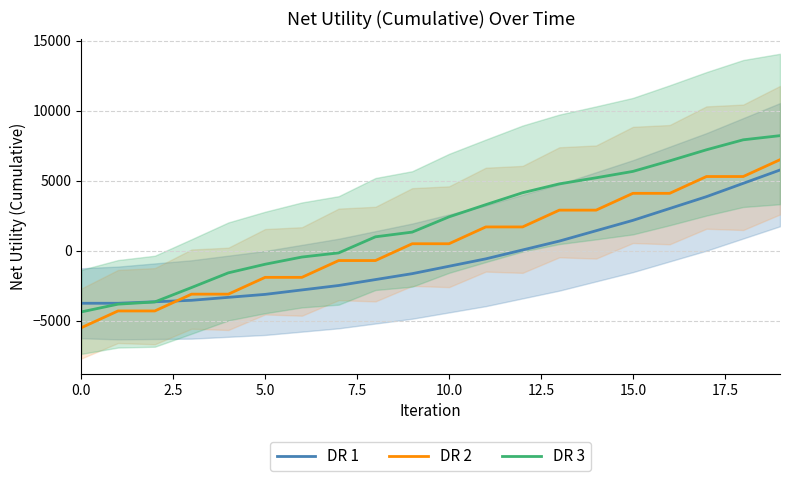

At which label does DR 3 first exceed 2420?

10.0